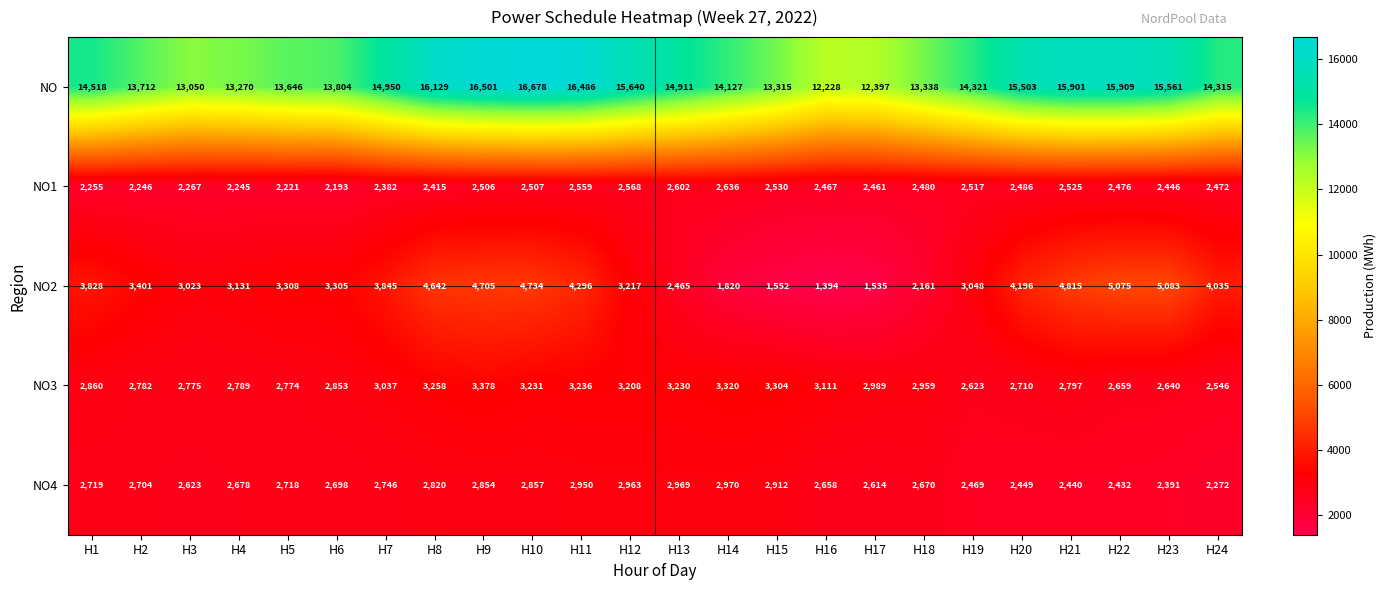

What is the total value across all series at H12?

27596